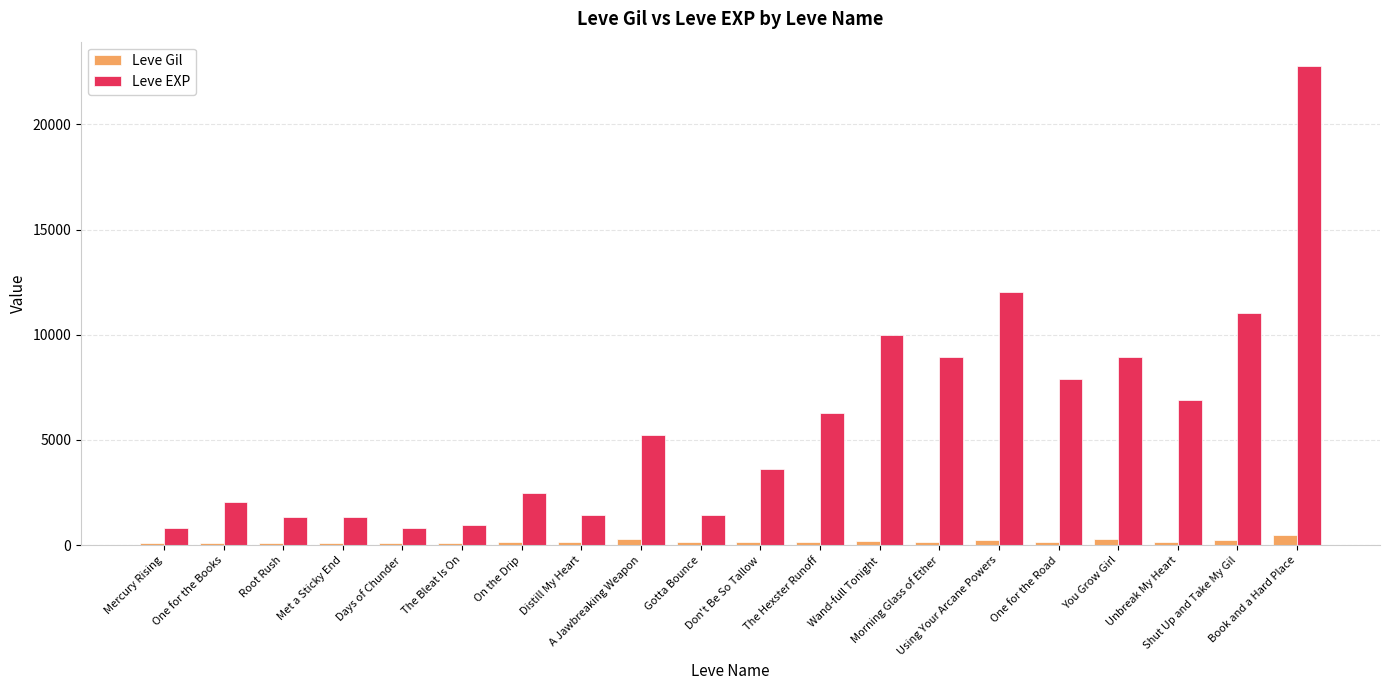

Which series has the widest spread of values?

Leve EXP